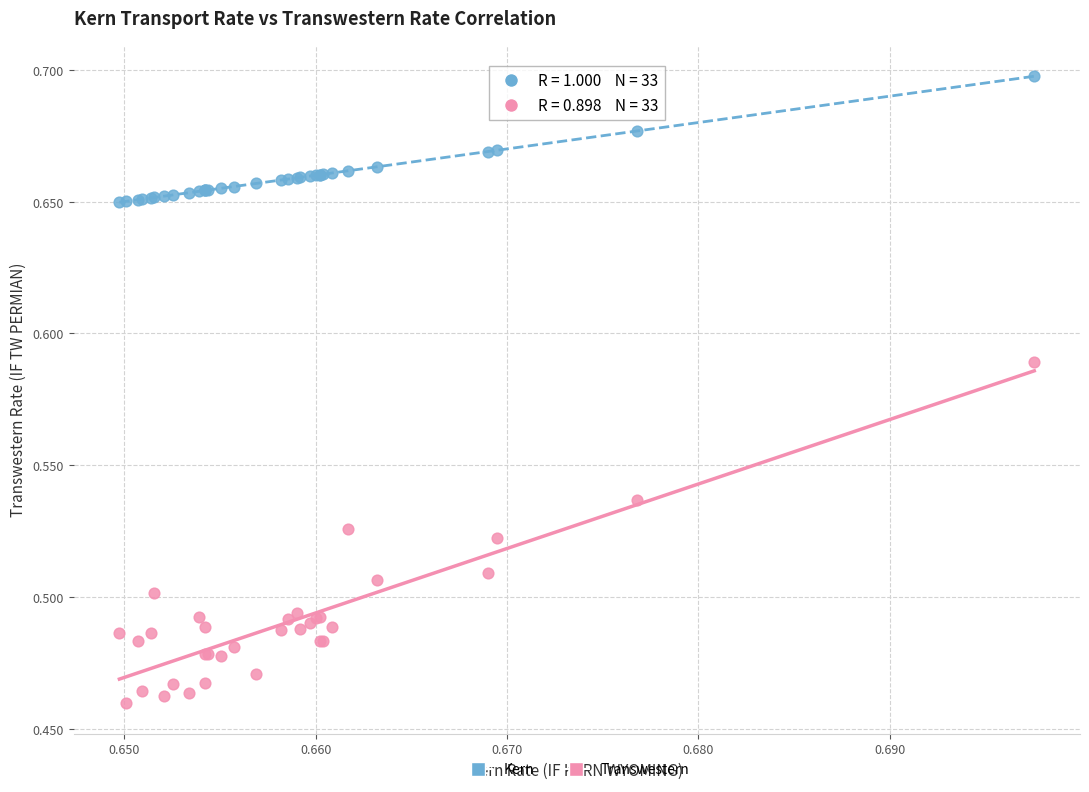

Which series reaches the maximum Y coordinate?

Kern